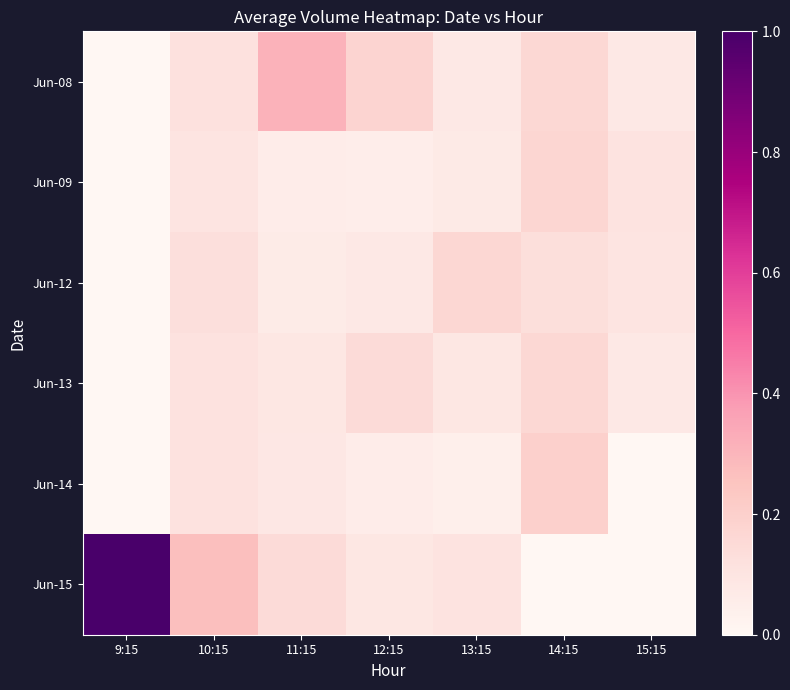

What is the maximum value shown in the chart?

1.0